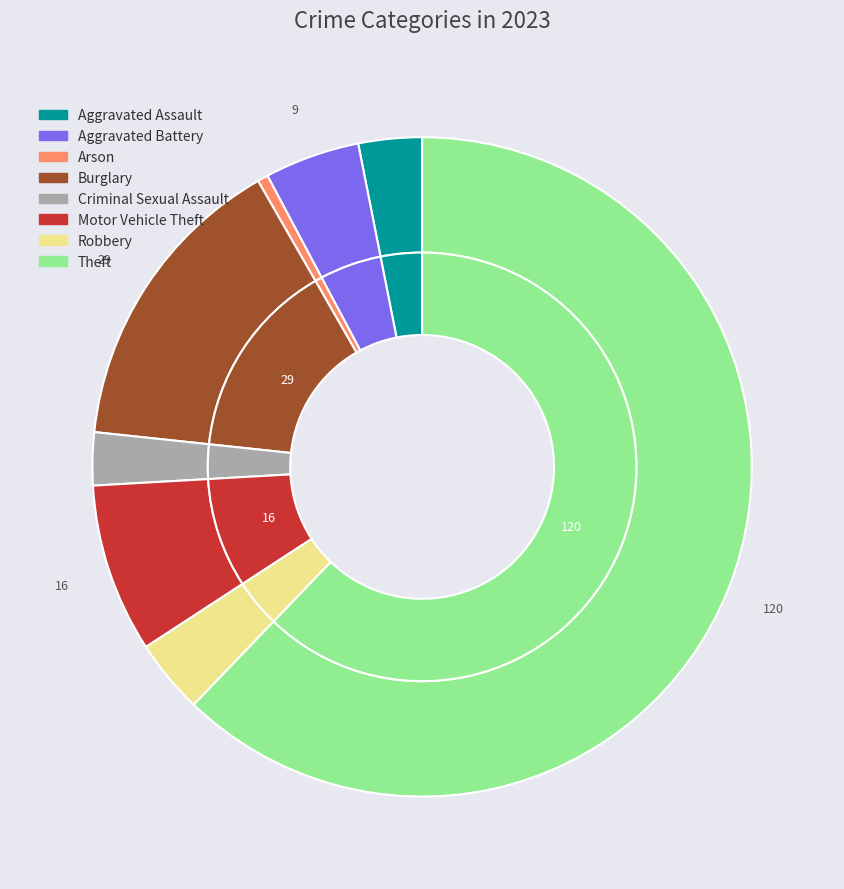

To the nearest percent, what is the average slice percentage?

12%